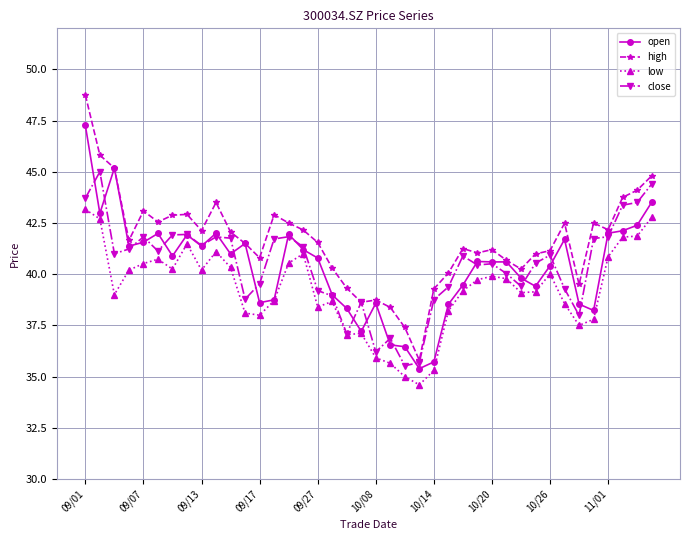

True or false: high and low intersect in this chart.

False